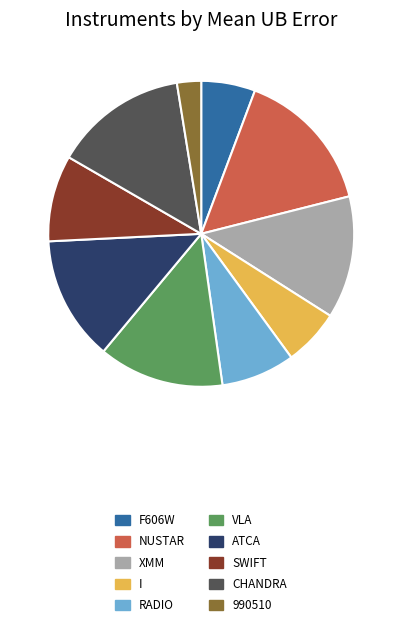

How many slices are in this pie chart?

10